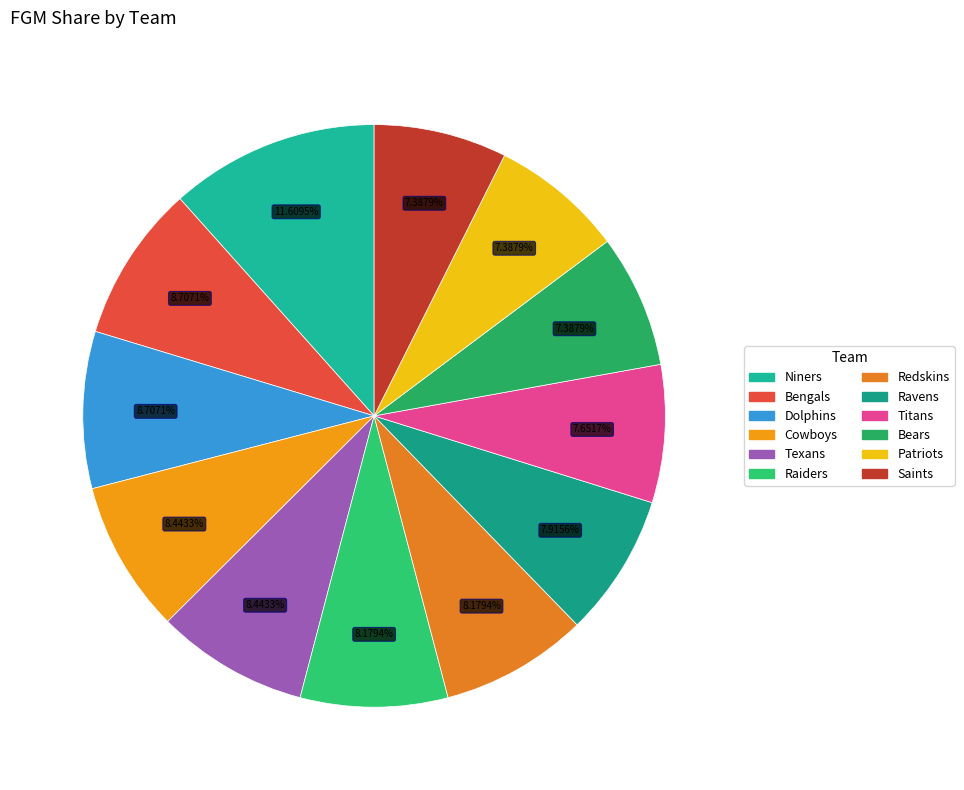

To the nearest percent, what percentage of the pie is Dolphins?

9%